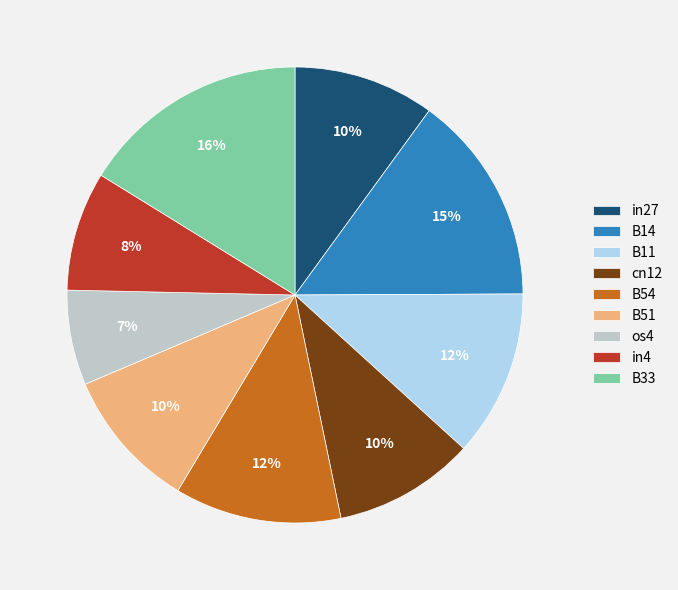

To the nearest percent, what percentage of the pie is B14?

15%